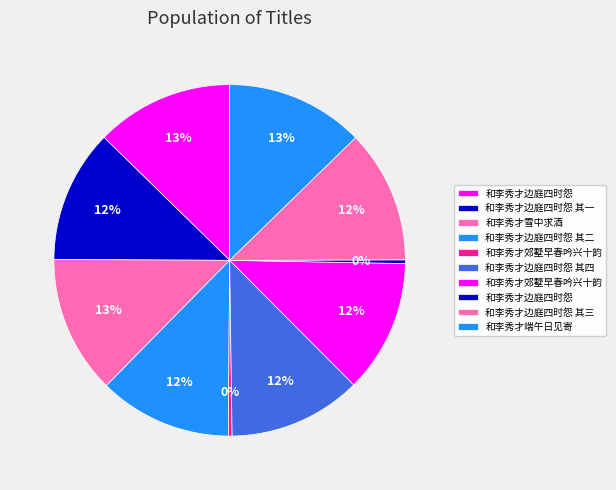

Which category has the biggest portion of the pie?

和李秀才端午日见寄